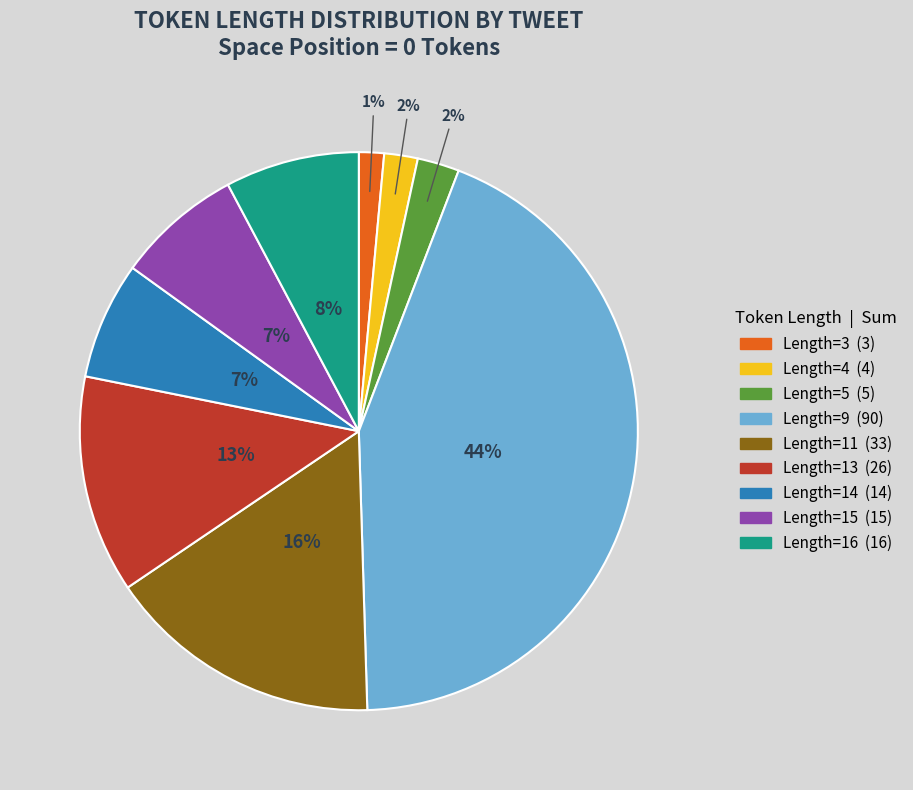

Does any single category account for the majority?

No